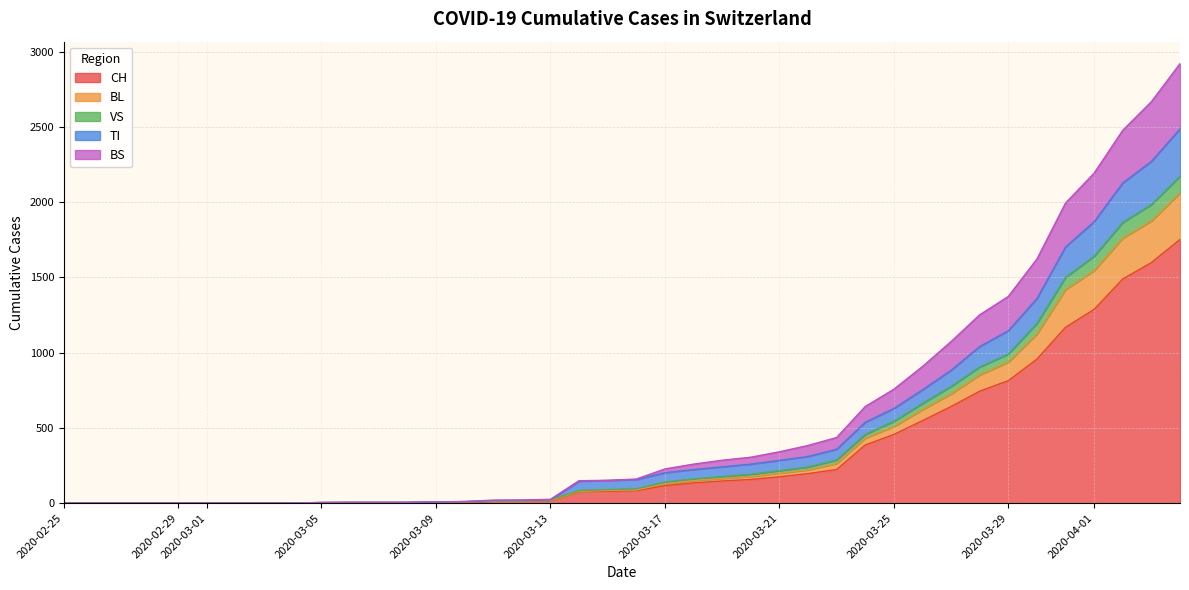

How many lines are shown in the chart?

5